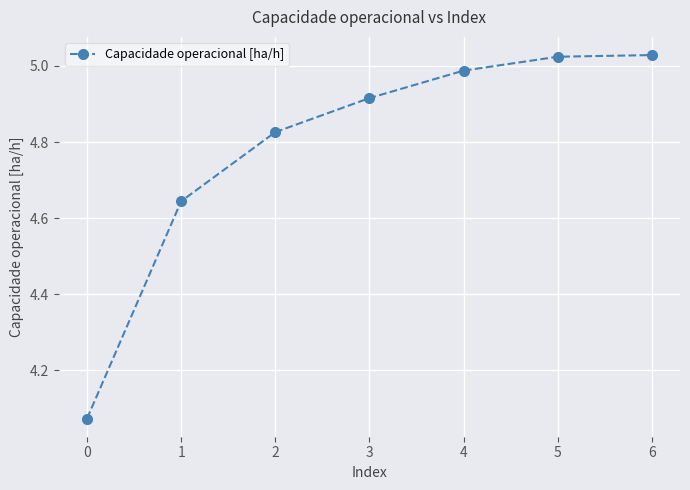

What is the ratio of the value at 1 to the value at 2?

1.0